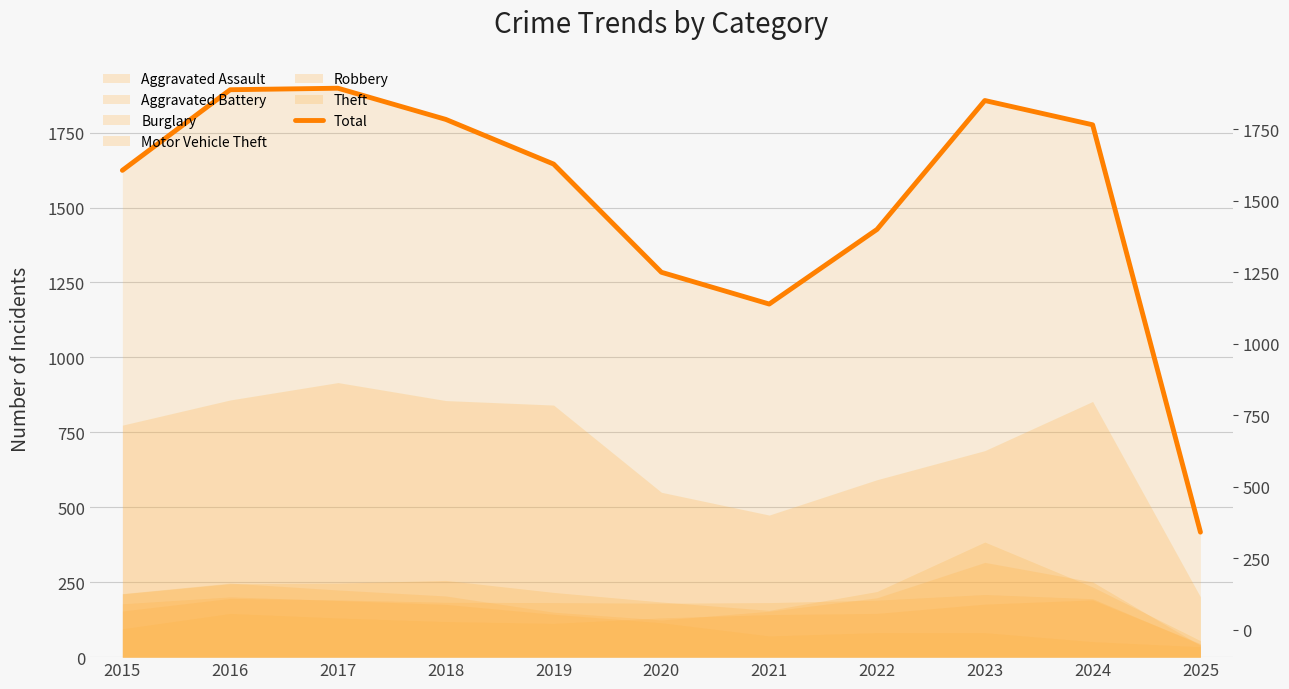

Rank the categories by value from lowest to highest.

2025, 2021, 2020, 2022, 2015, 2019, 2024, 2018, 2023, 2016, 2017